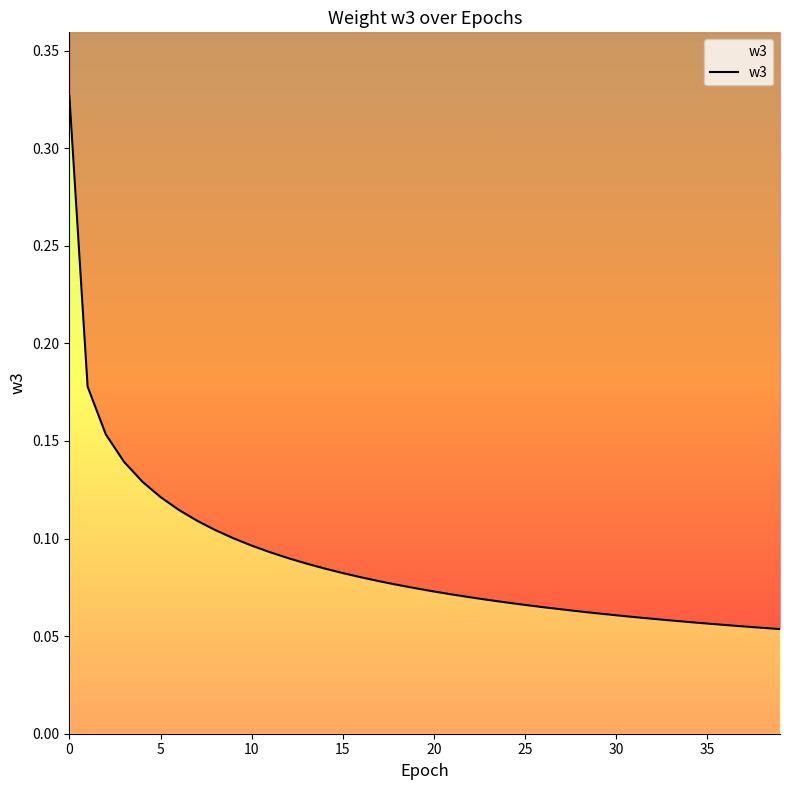

What is the approximate value at 27?

0.1